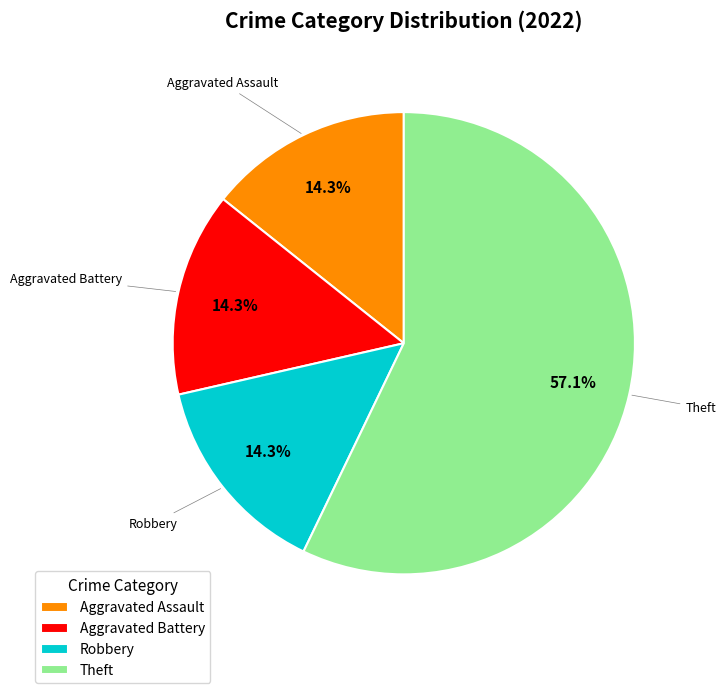

Which category has the biggest portion of the pie?

Theft